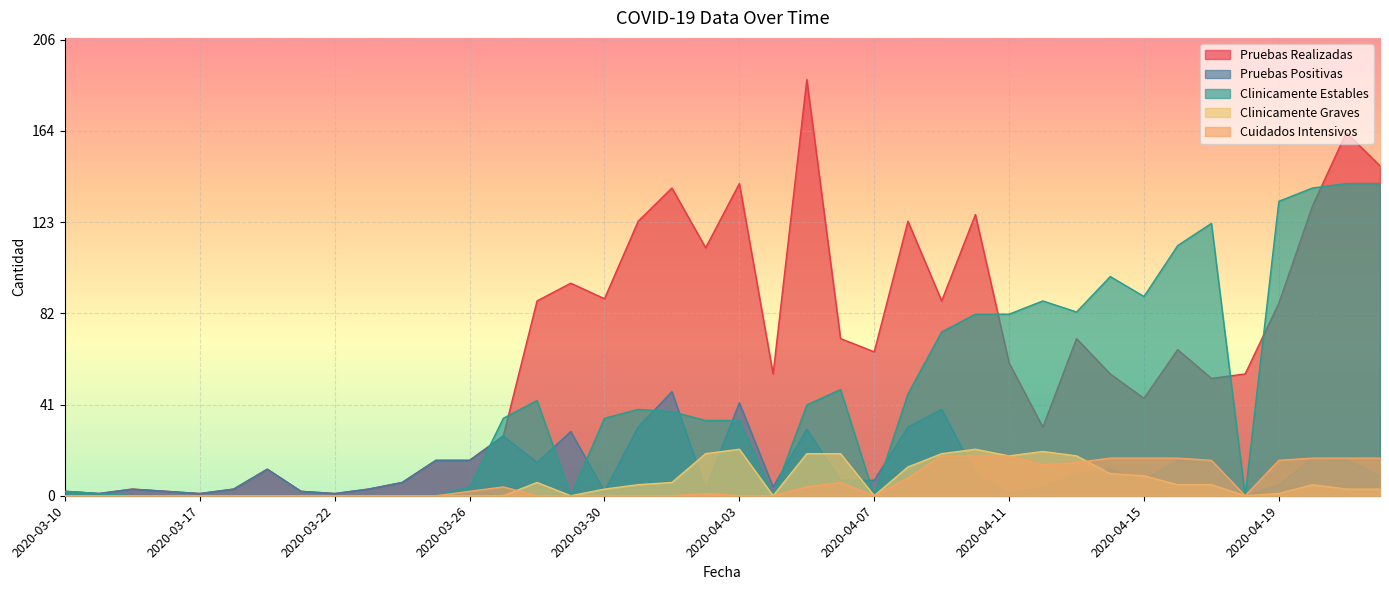

True or false: Pruebas Positivas has more than 1 interior local peaks.

True